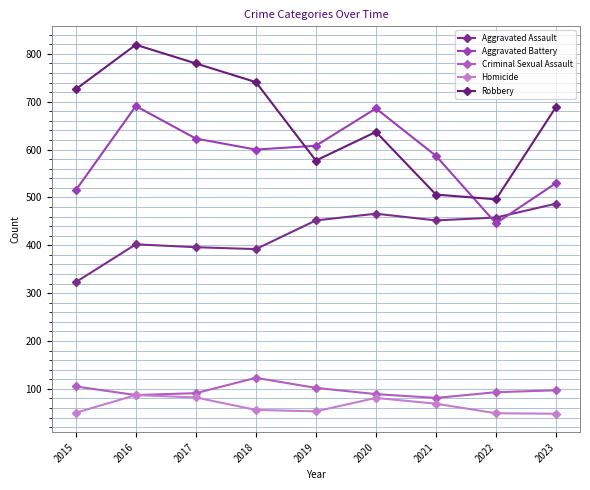

What is the total value across all series at 2023?

1851